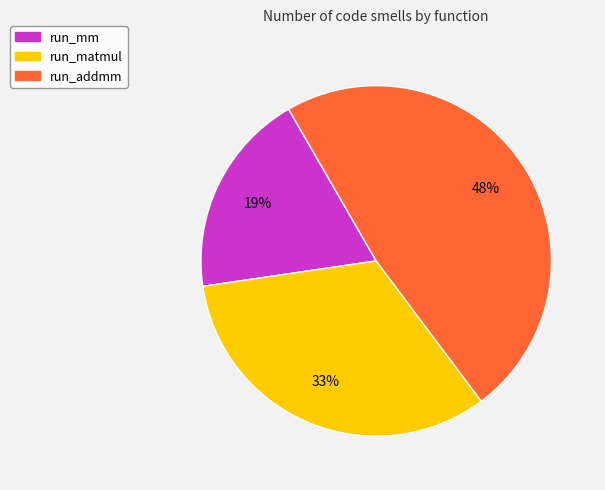

How many slices are in this pie chart?

3